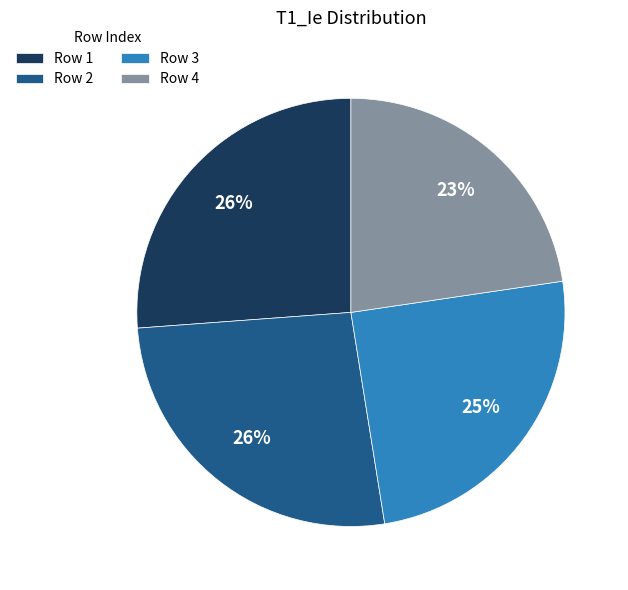

Is it true that Row 3 is 12% of the pie?

False